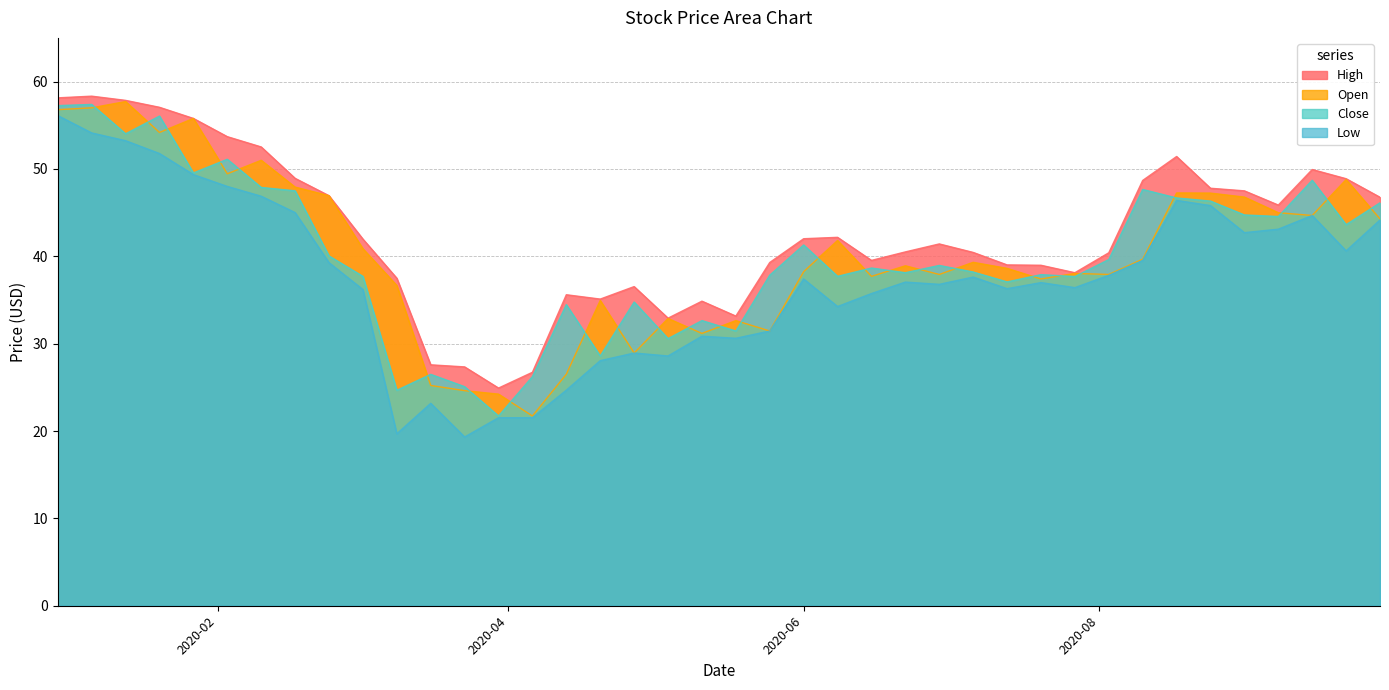

True or false: High has a value of 27.6 at 2020-03-16.

True